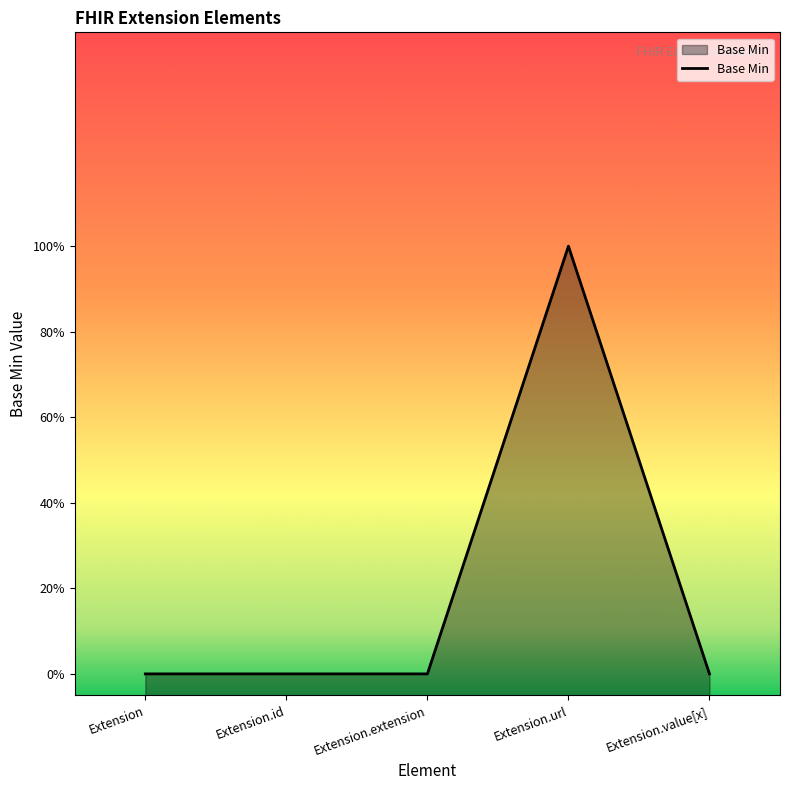

List the labels in order of value, smallest first.

Extension, Extension.id, Extension.extension, Extension.value[x], Extension.url